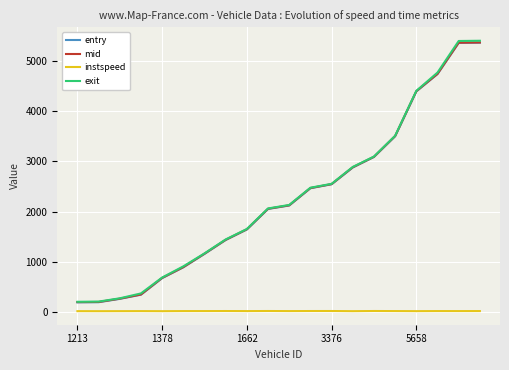

What are all the series names shown in the legend?

entry, mid, instspeed, exit